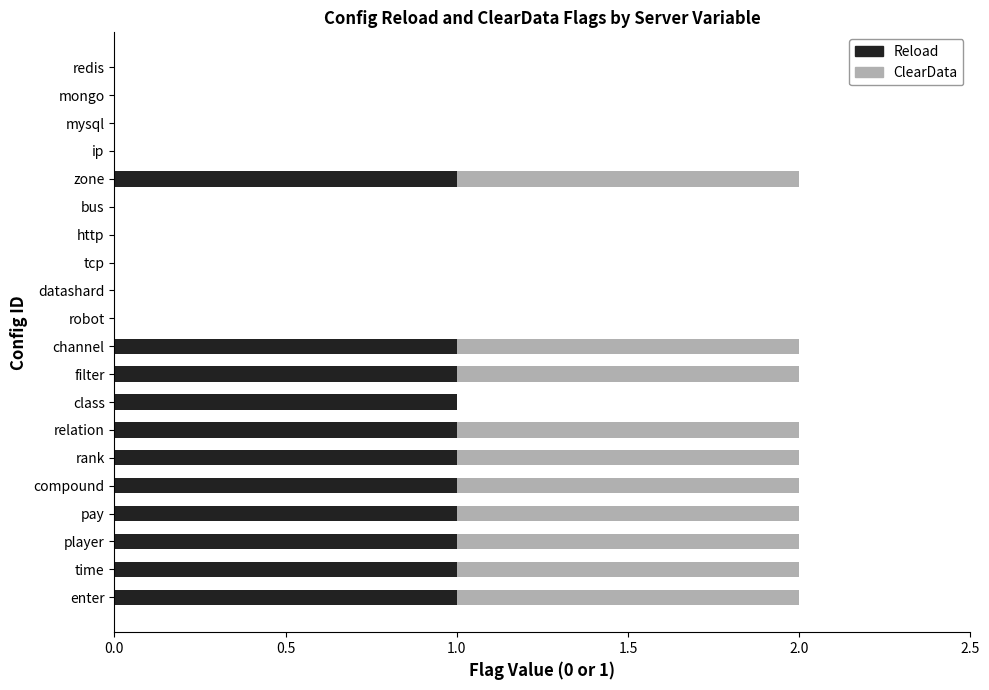

The value of Reload at ip is 0. True or false?

True